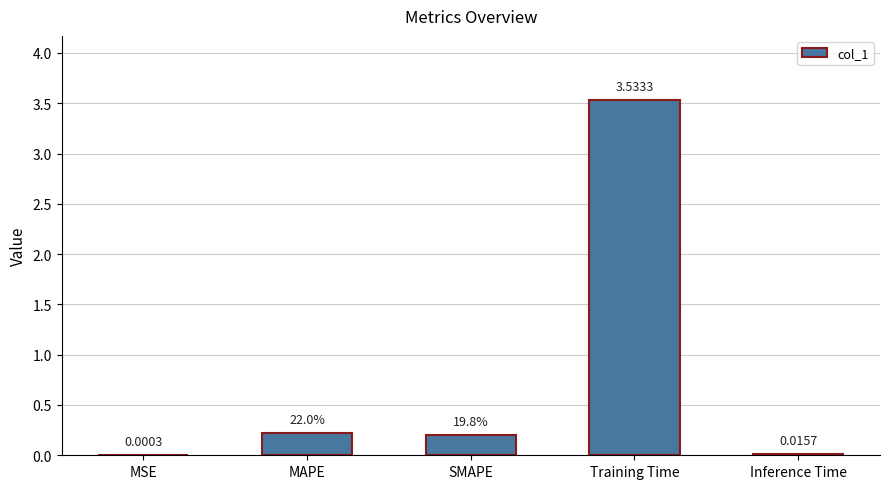

At which category does the chart reach its peak across all series?

Training Time